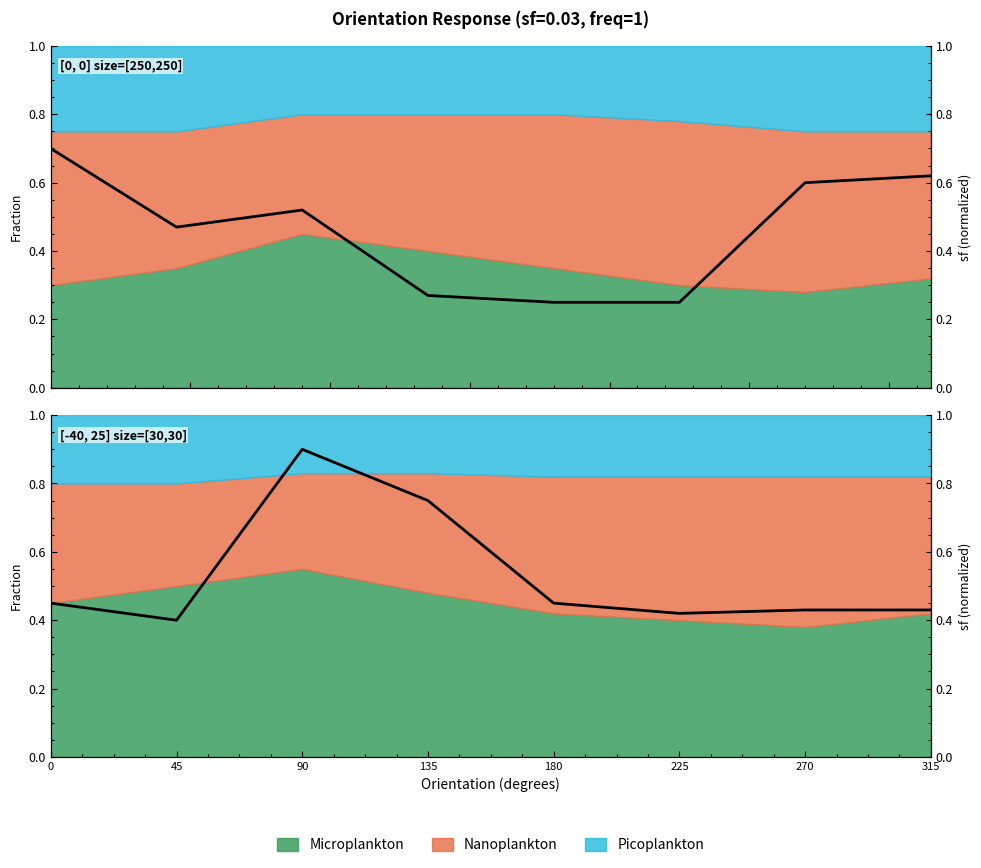

List the labels in order of value, smallest first.

180, 225, 135, 45, 90, 270, 315, 0